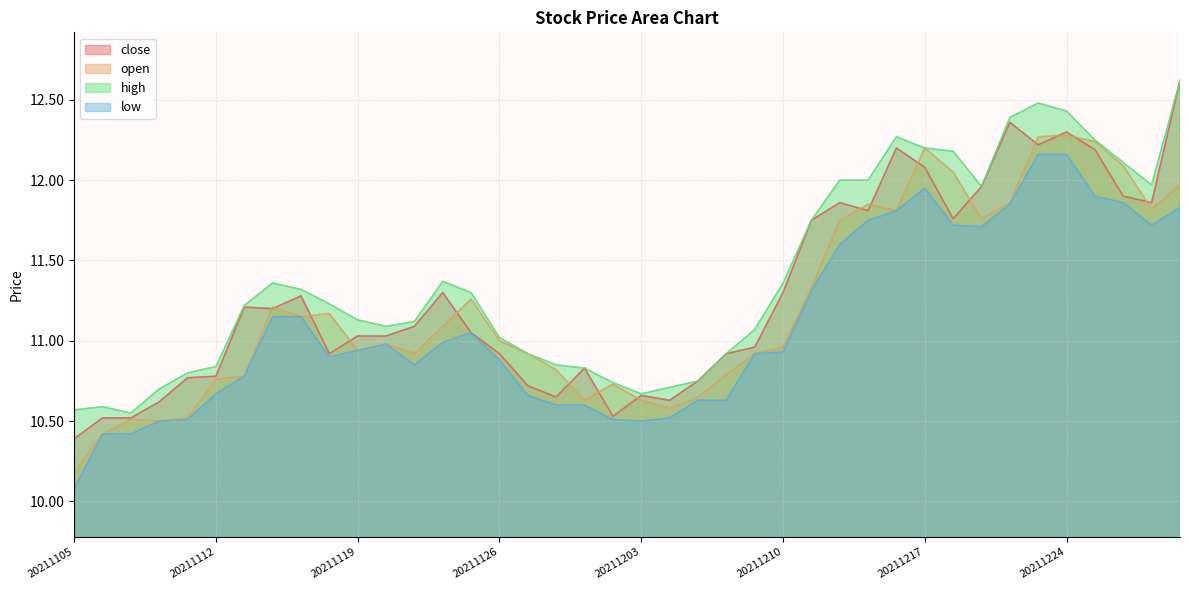

How many lines are shown in the chart?

4